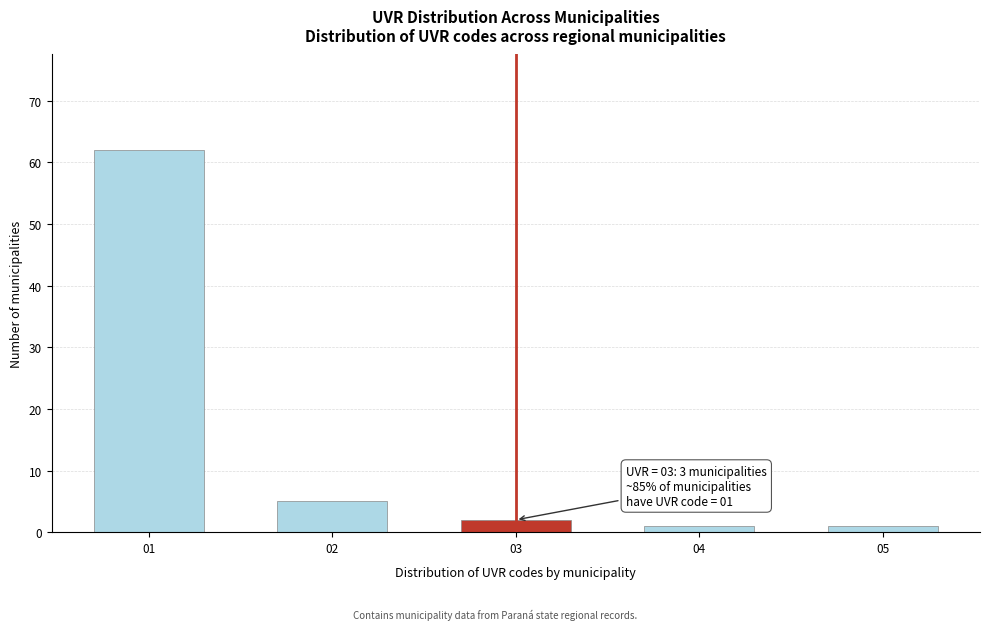

Reading left to right, list all the values displayed in this chart.

01=62	02=5	03=2	04=1	05=1